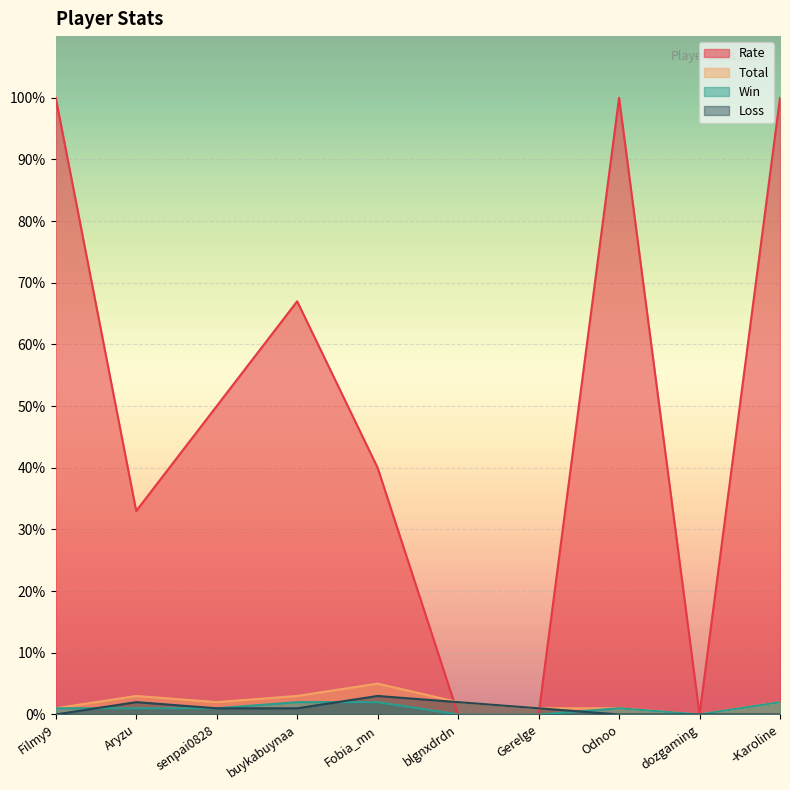

At how many categories does at least one series exceed 83?

3